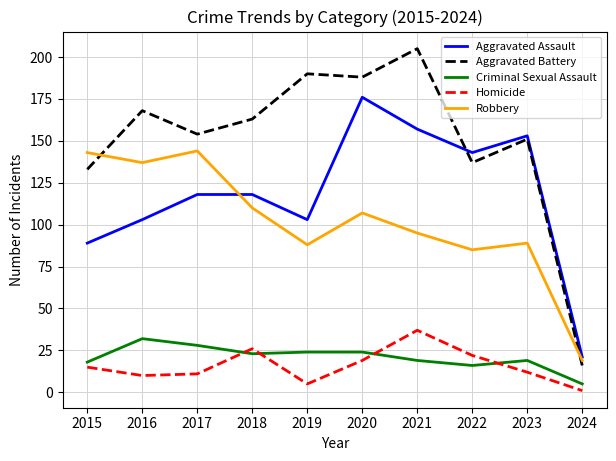

At which label does Criminal Sexual Assault first exceed 23?

2016